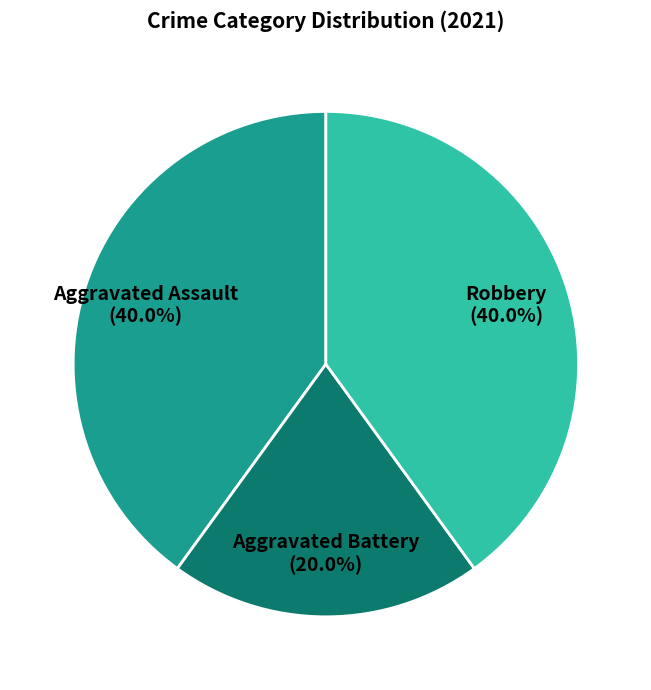

What is the smallest slice in the pie chart?

Aggravated Battery